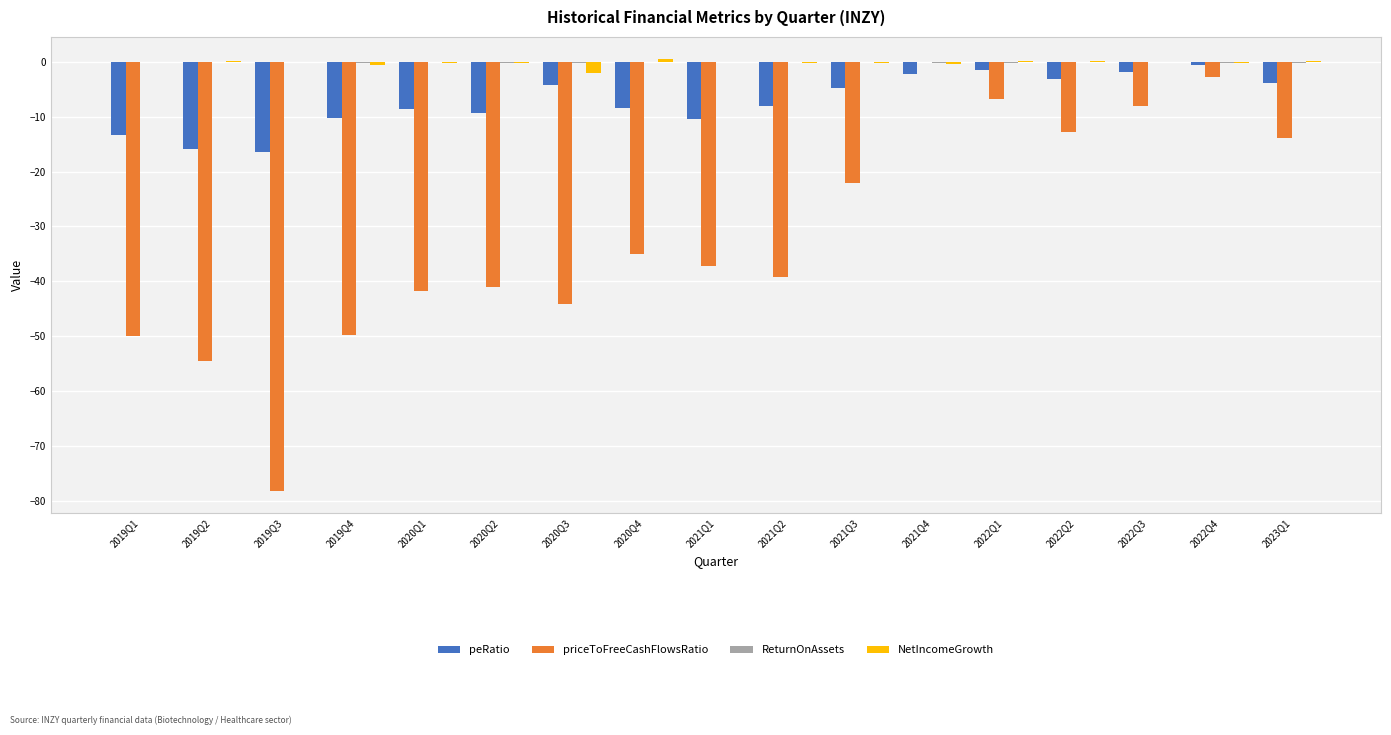

The value of peRatio at 2022Q3 is -1.8. True or false?

True